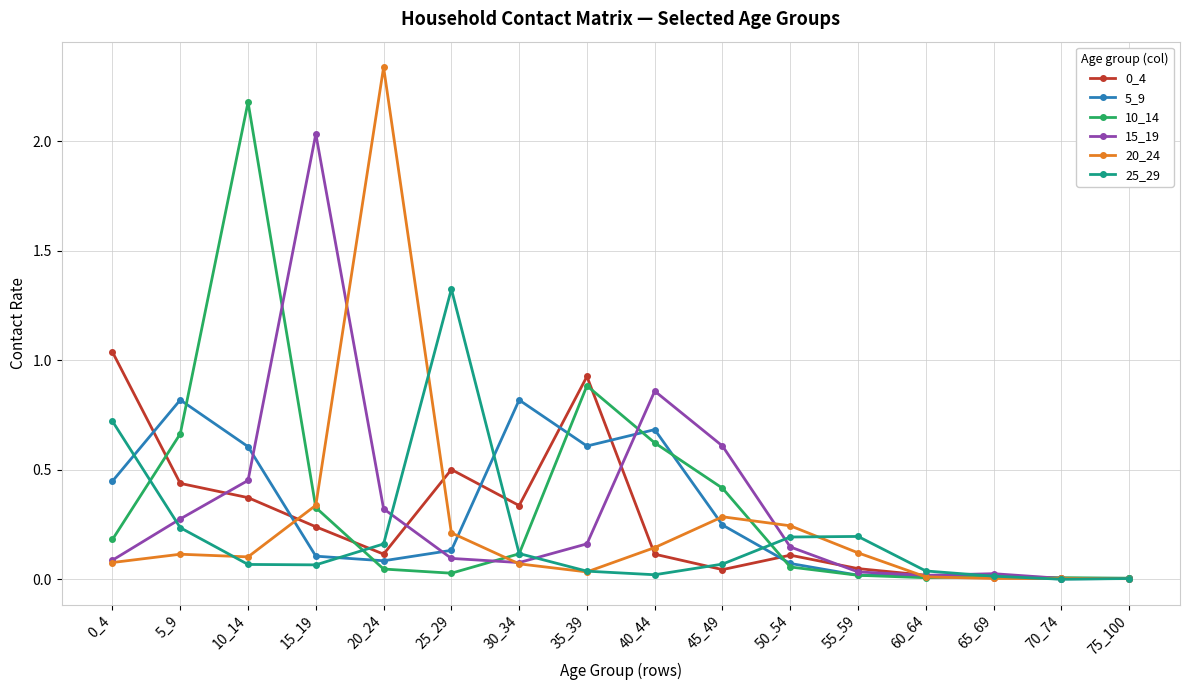

Does the chart have visible grid lines?

Yes